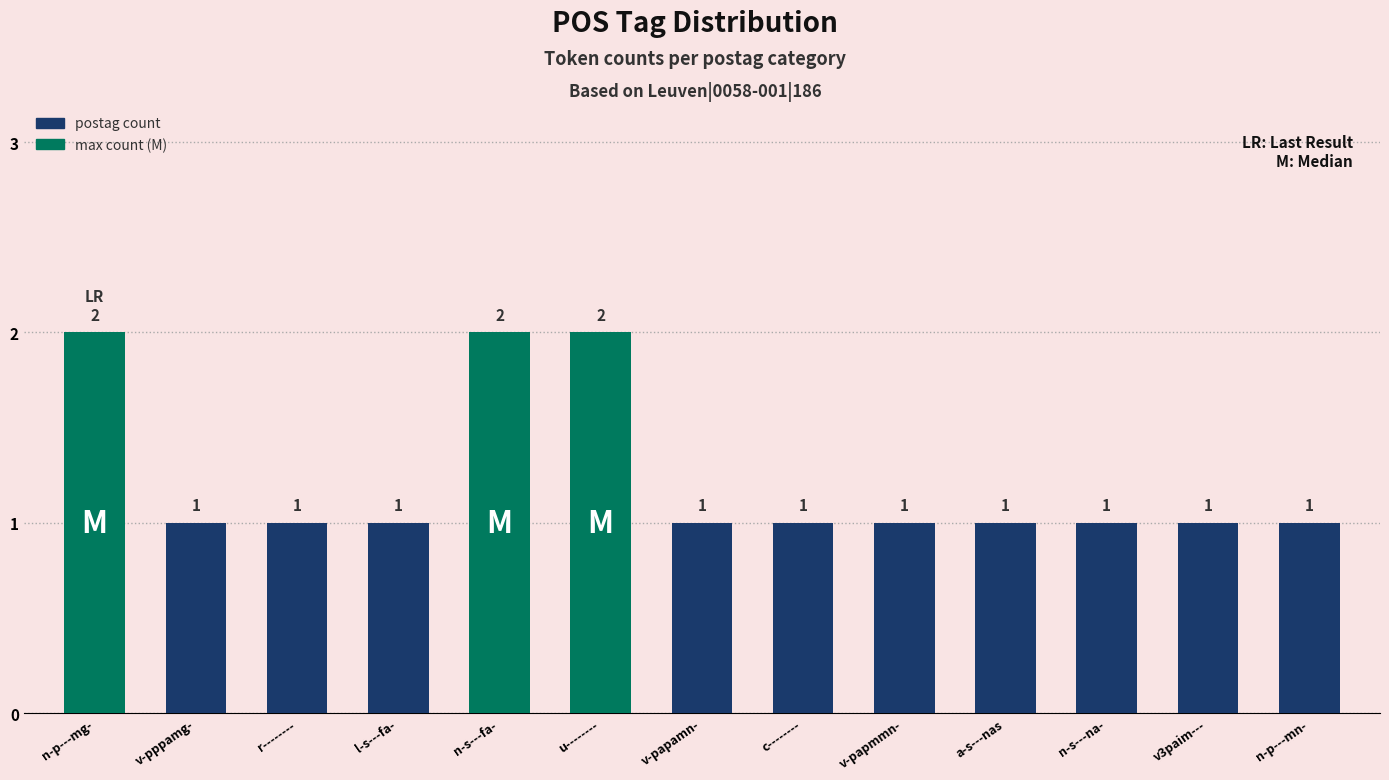

True or false: the data shows 2 at n-p---mg-.

True